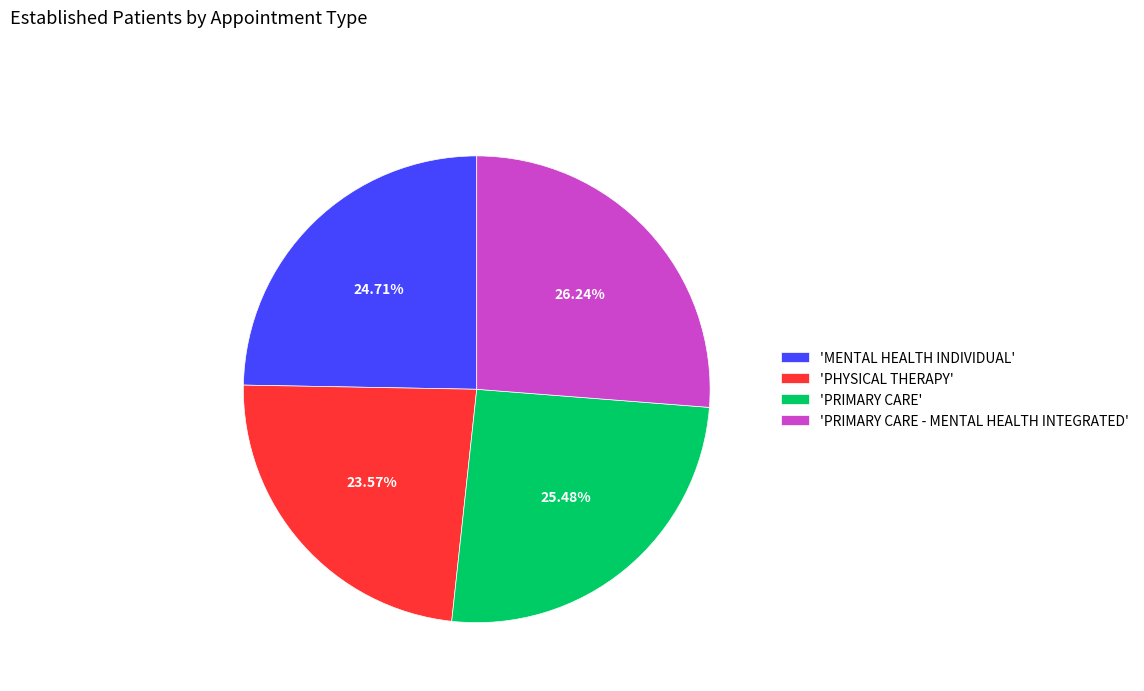

Between 'MENTAL HEALTH INDIVIDUAL' and 'PHYSICAL THERAPY', which is larger?

'MENTAL HEALTH INDIVIDUAL'